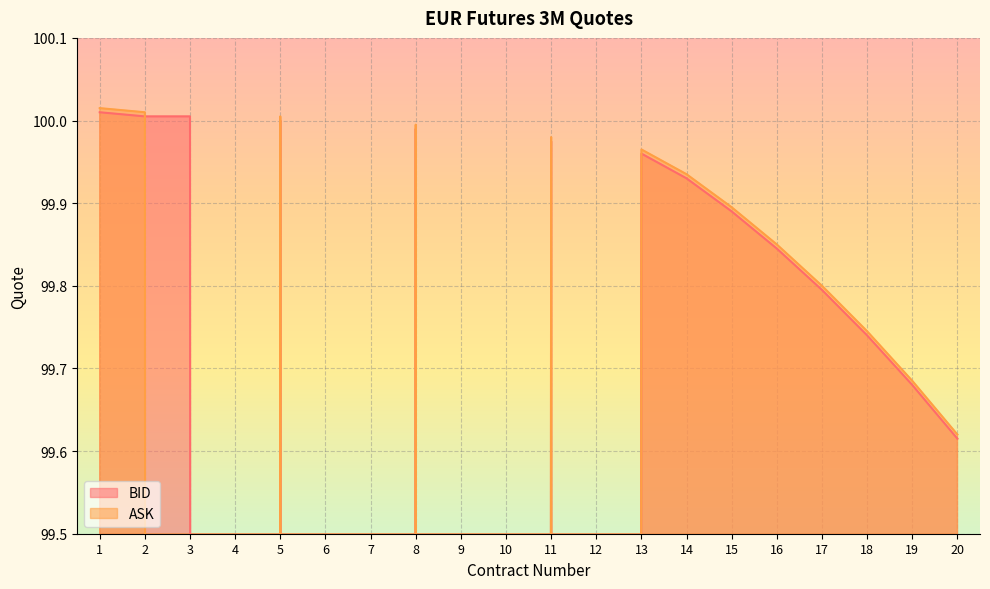

What is the total value across all series at 17?

199.6